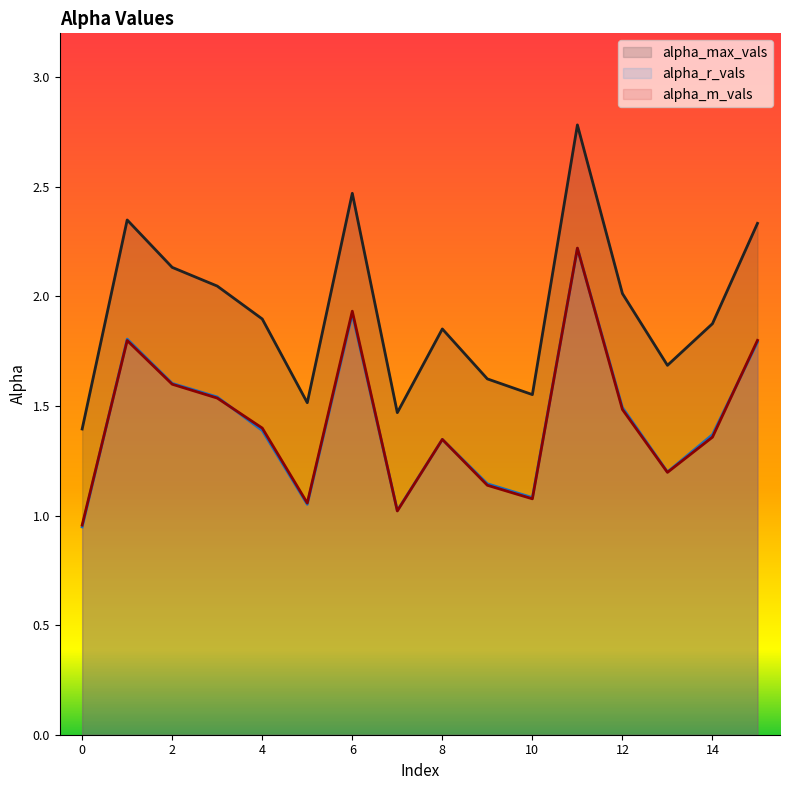

True or false: alpha_m_vals has more than 0 points higher than both neighbors.

True